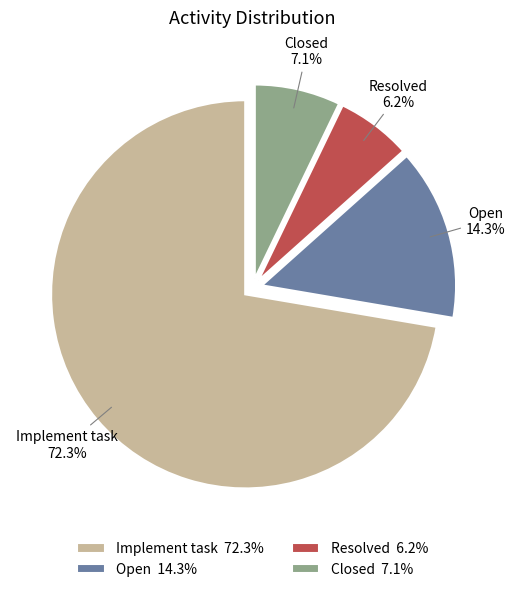

What is the largest slice in the pie chart?

Implement task